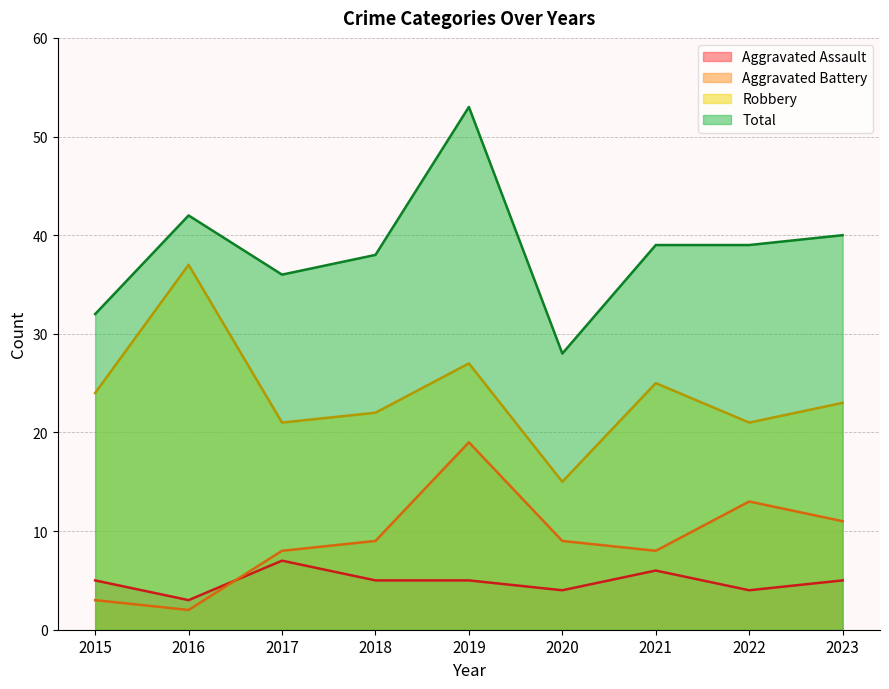

What is the value of the Aggravated Assault point at the 2nd from the left?

3